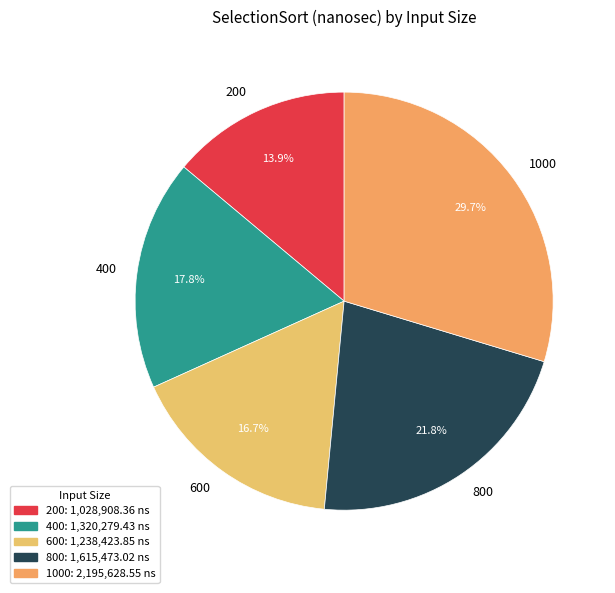

What is the smallest slice in the pie chart?

200